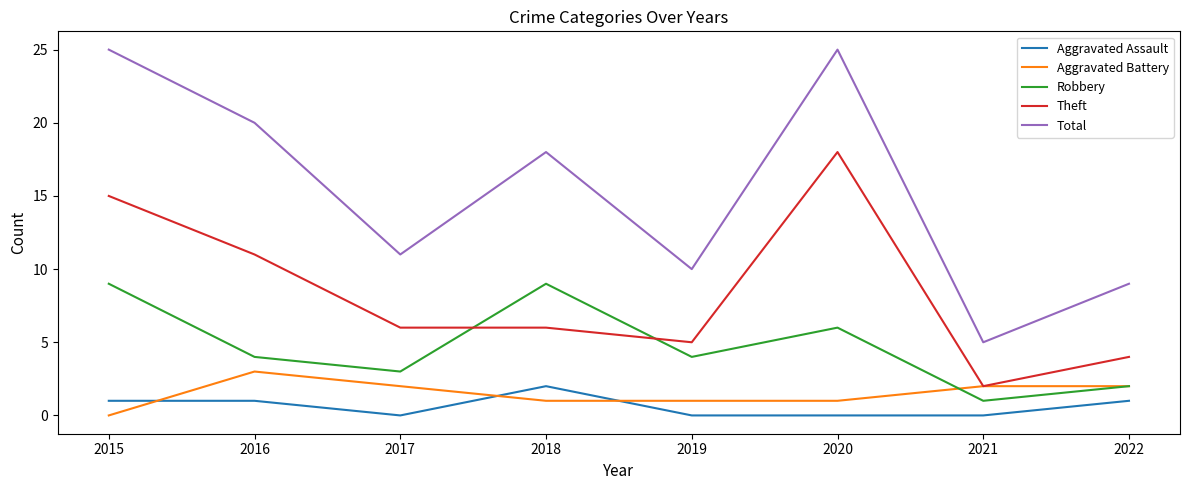

Between 2015 and 2021, which series saw the biggest shift?

Total